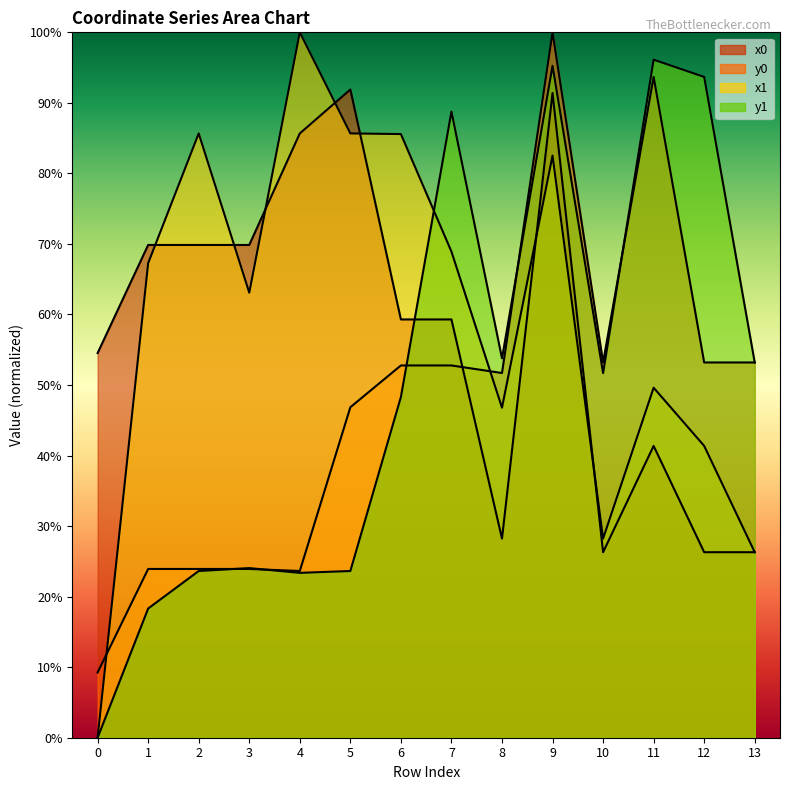

What is the greatest value displayed?

100.0